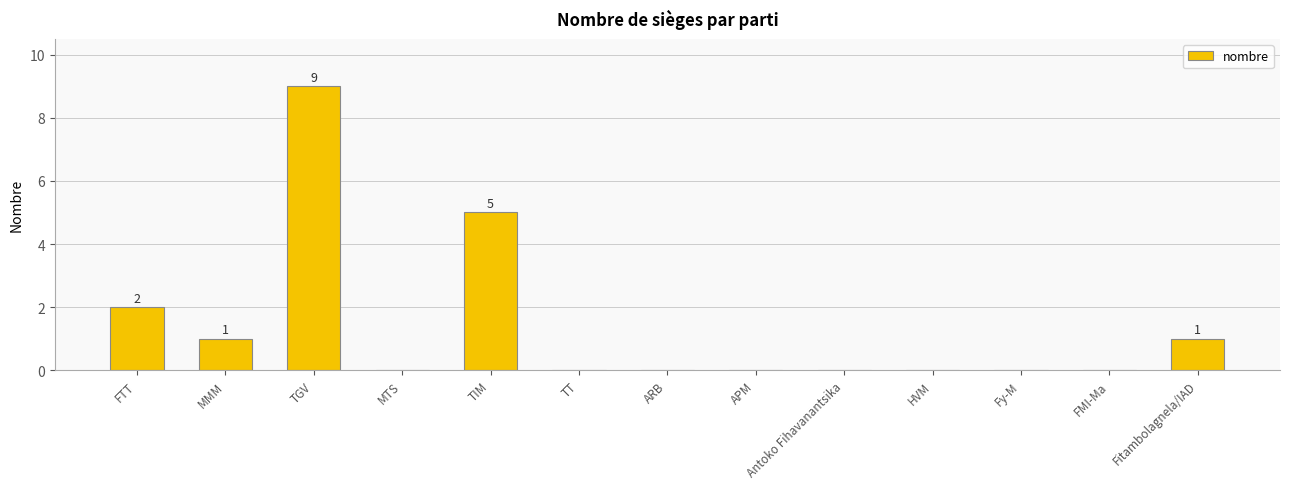

Which label corresponds to the largest value in the chart?

TGV